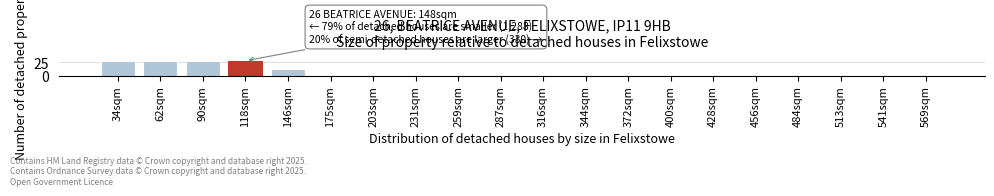

Reading left to right, transcribe all the data shown in this chart.

34sqm=28	62sqm=28	90sqm=28	118sqm=28	146sqm=12	175sqm=0	203sqm=0	231sqm=0	259sqm=0	287sqm=0	316sqm=0	344sqm=0	372sqm=0	400sqm=0	428sqm=0	456sqm=0	484sqm=0	513sqm=0	541sqm=0	569sqm=0